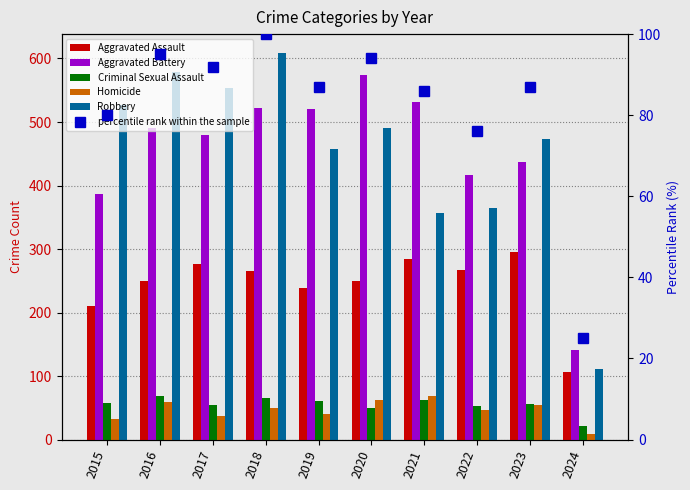

Where is Criminal Sexual Assault nearest to the value 45?

2020